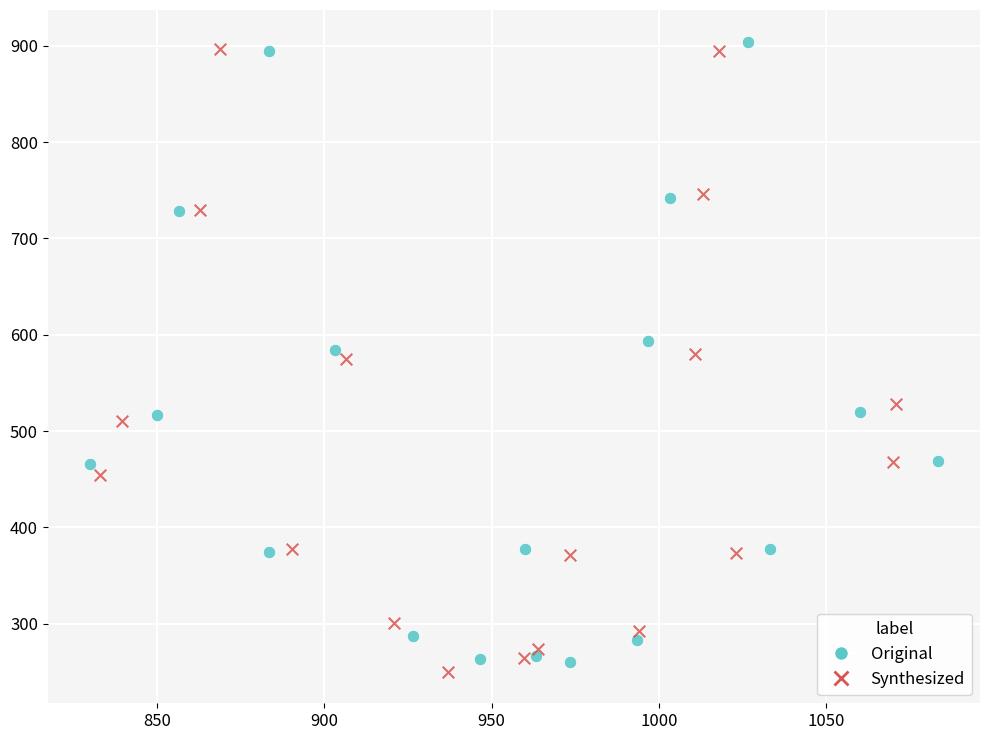

Which series reaches the minimum Y coordinate?

Synthesized